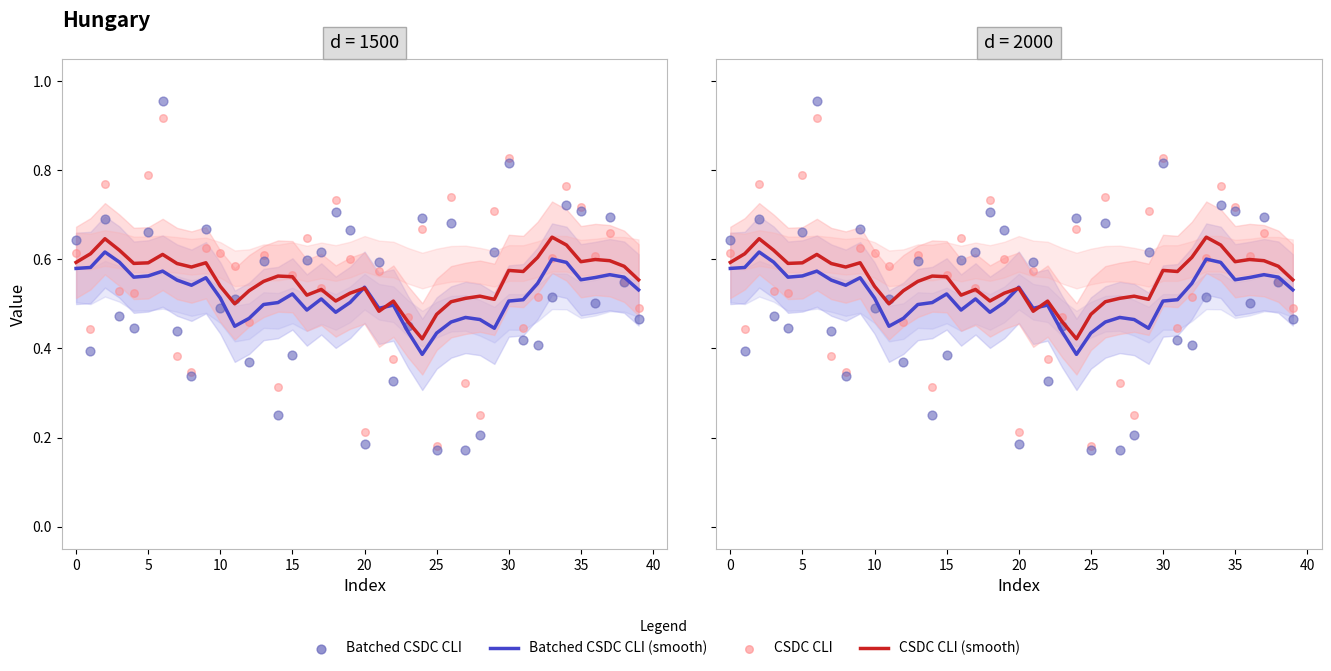

Is the value of CSDC CLI (smooth) at 38 greater than the value of Batched CSDC CLI at 23?

Yes